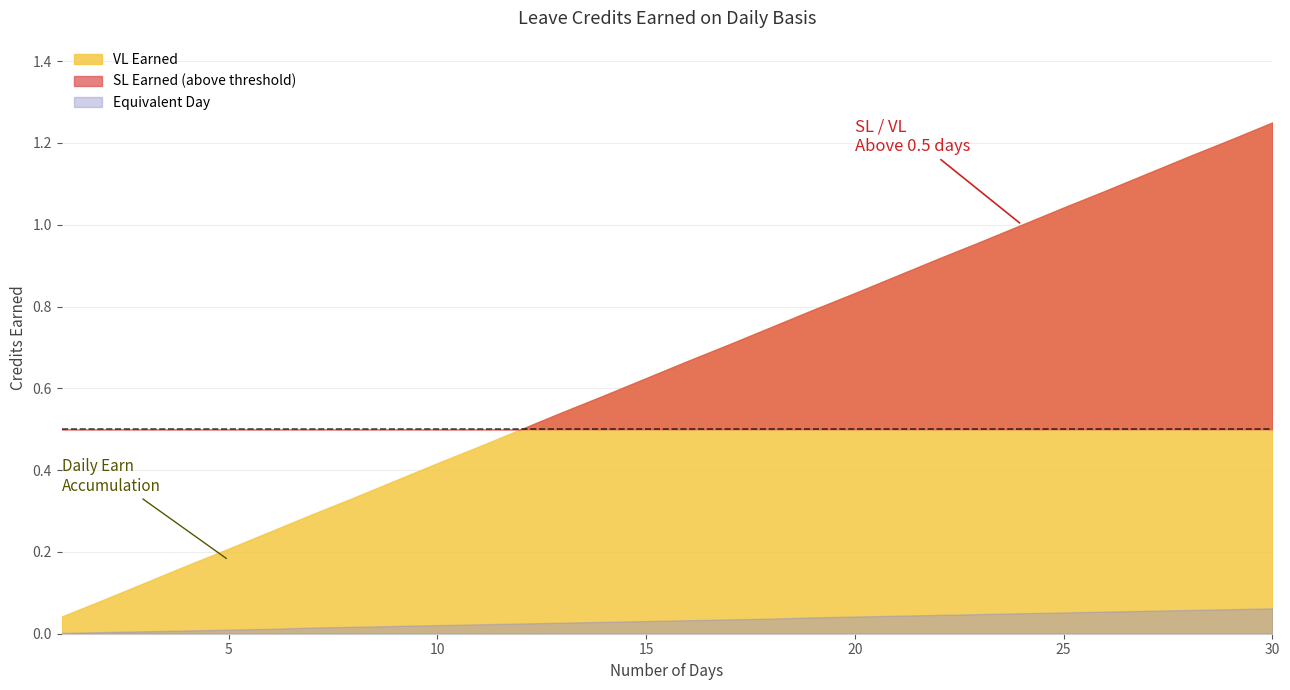

What is the maximum value shown in the chart?

1.2